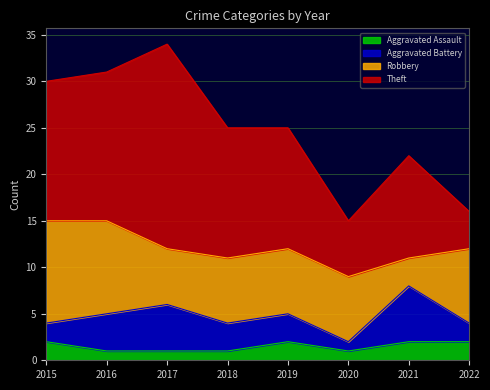

Is the value of Aggravated Battery at 2019 greater than the value of Robbery at 2016?

No